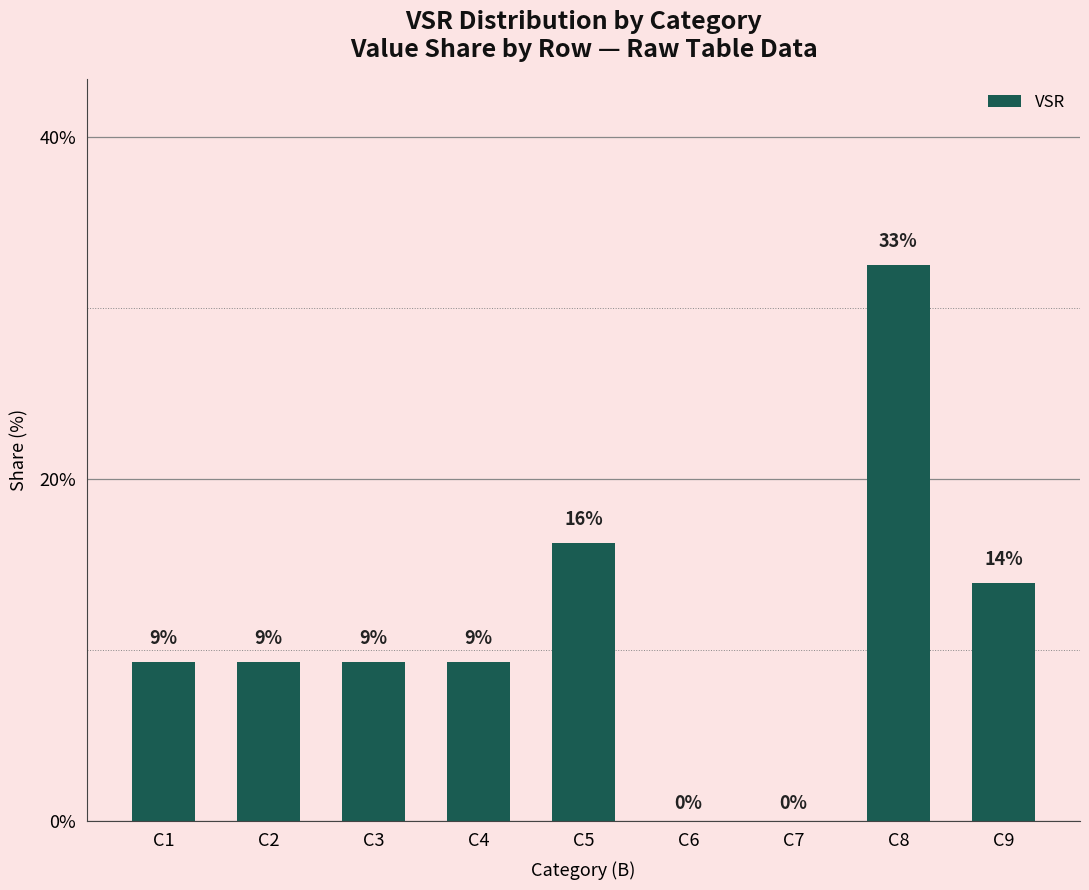

Between C7 and C6, which is larger?

C7